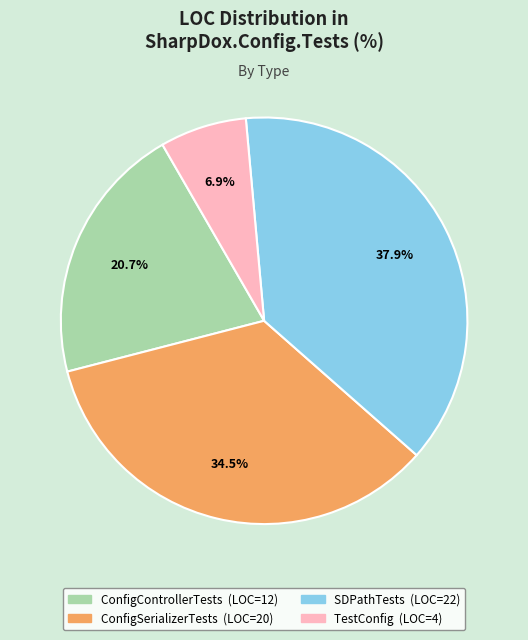

Does any single category account for the majority?

No